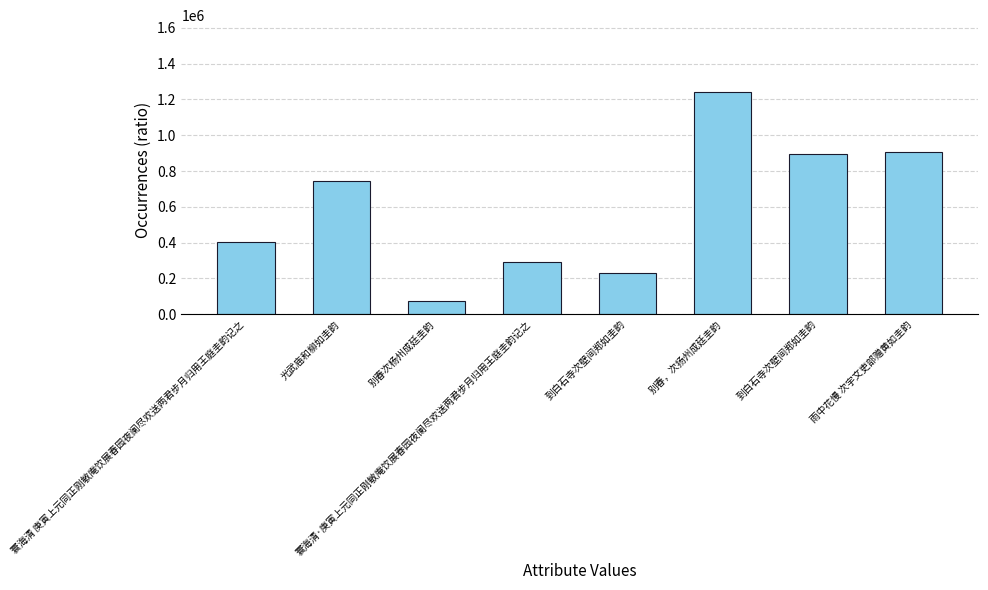

What is the maximum value shown in the chart?

1242622